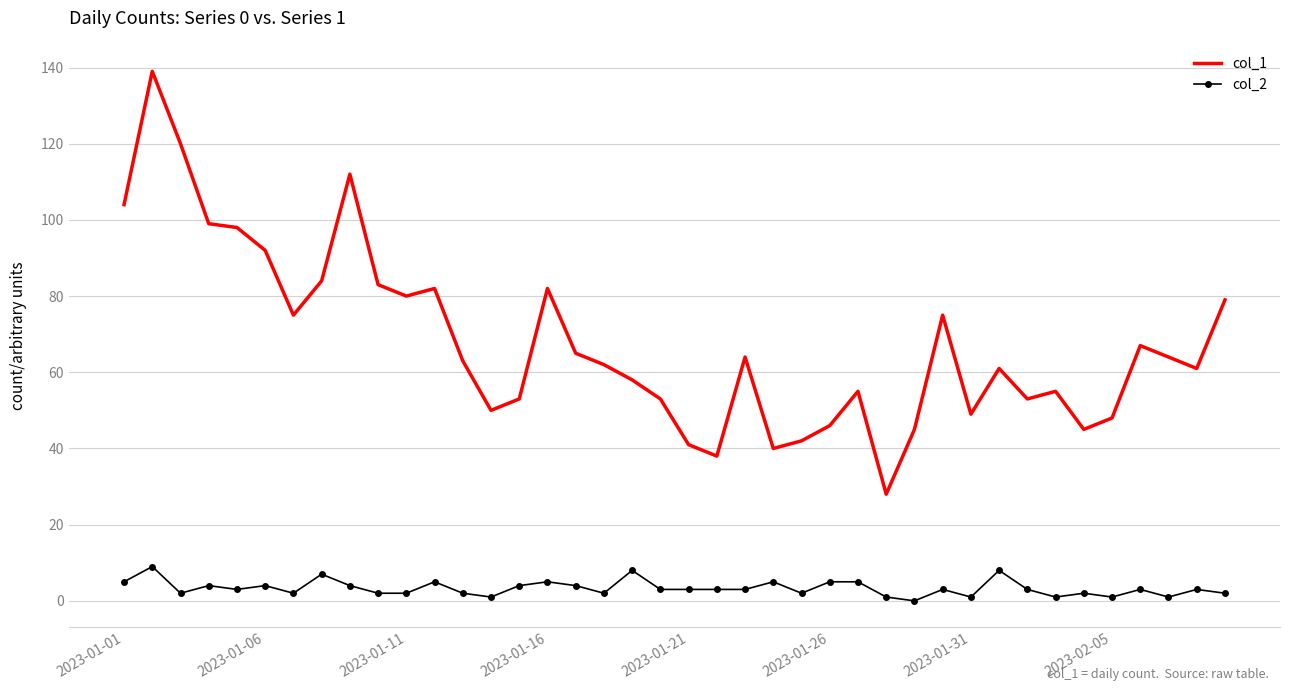

Which series has the widest spread of values?

col_1